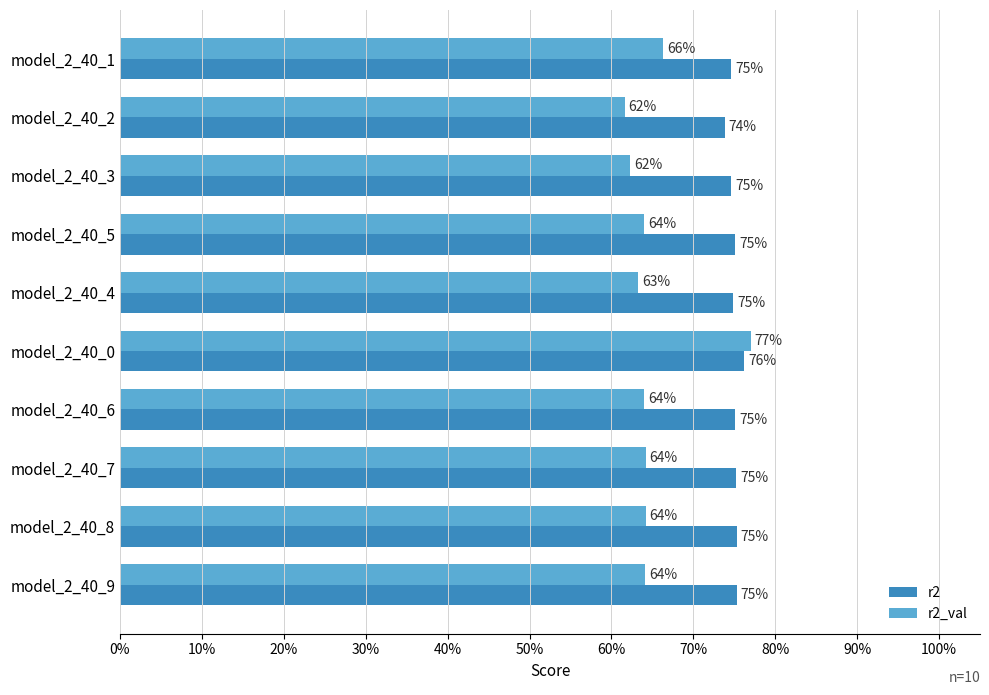

What is the greatest value displayed?

0.8